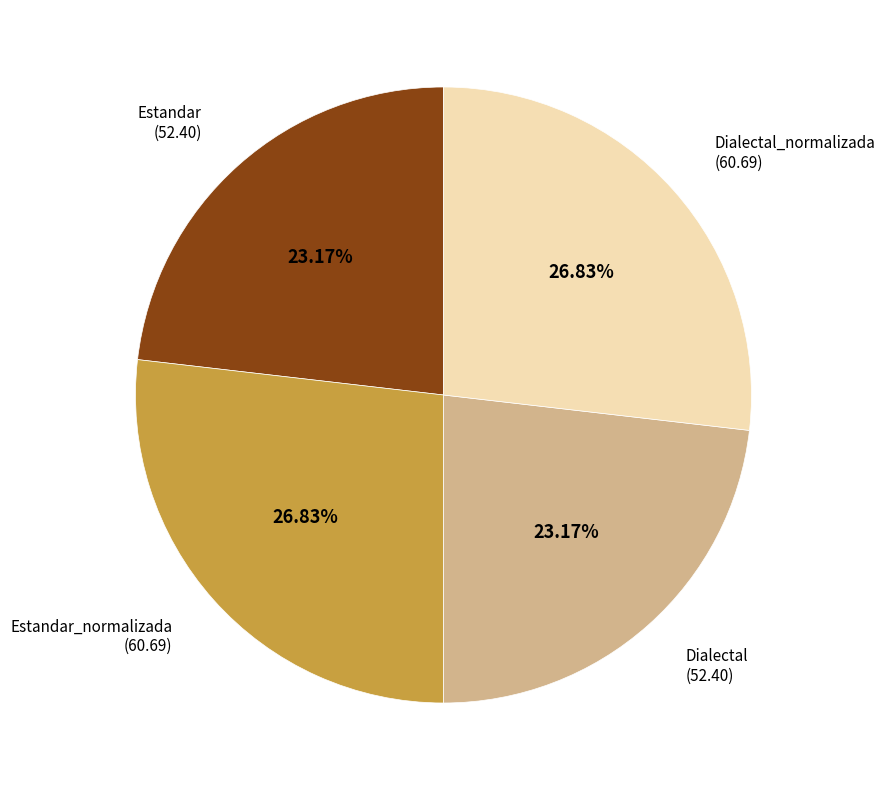

Is there any slice that represents more than half of the pie?

No